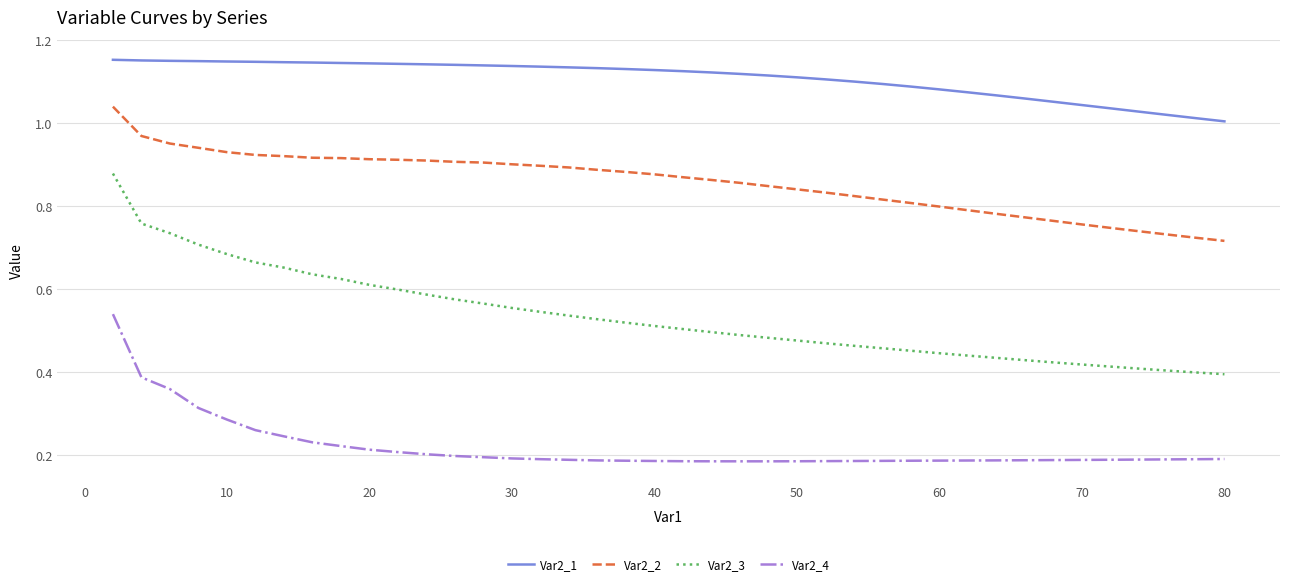

True or false: Var2_2 and Var2_3 intersect in this chart.

False